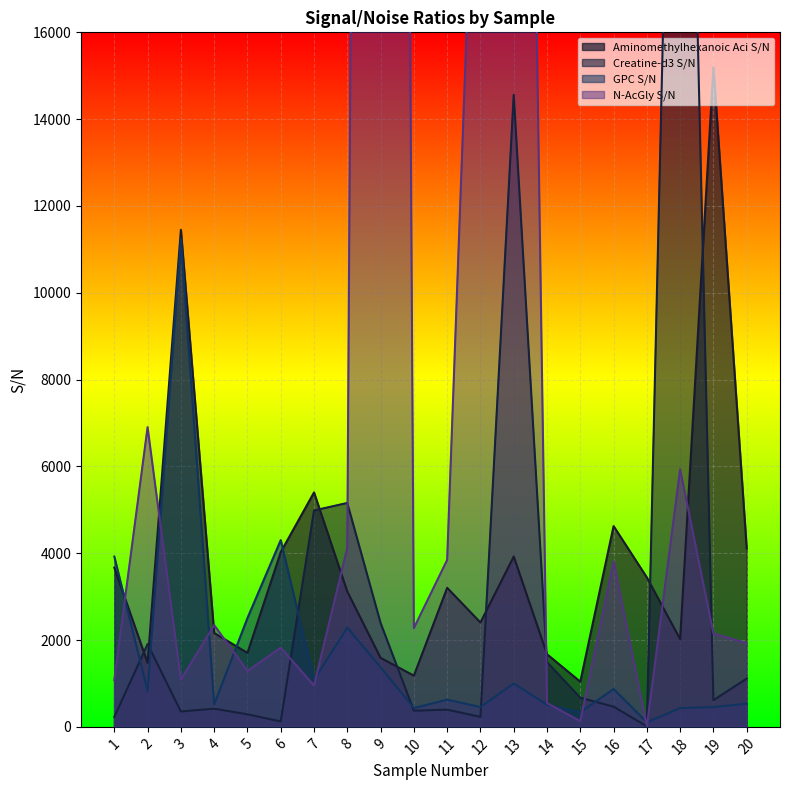

At how many categories does at least one series exceed 108037?

1